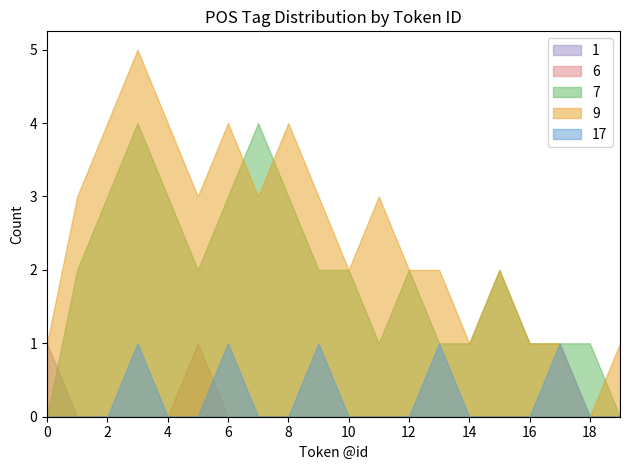

True or false: 6 has a value of 0 at 7.

False